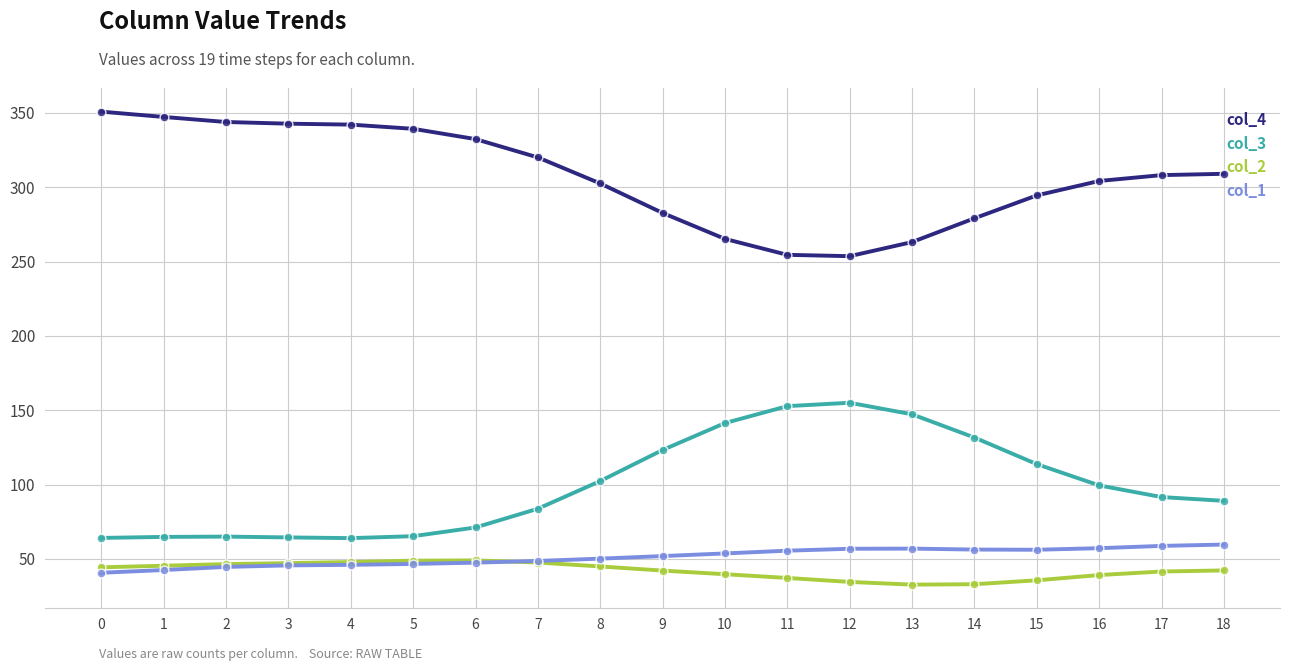

At how many categories does at least one series exceed 205?

19